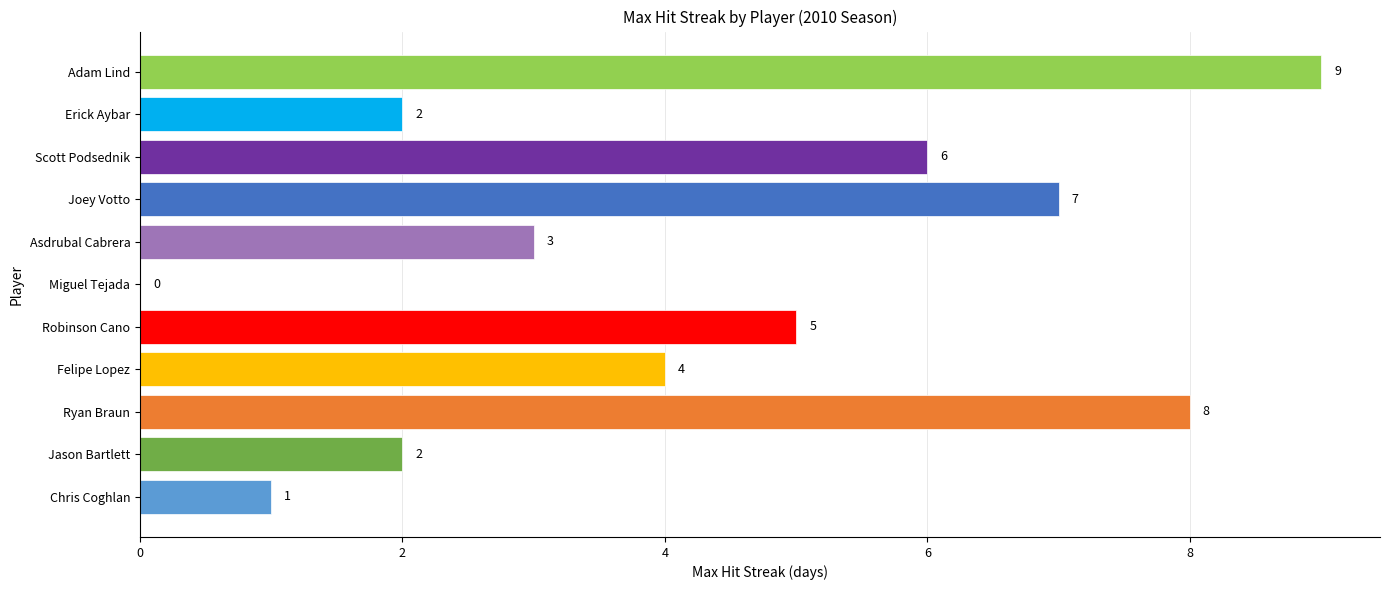

How many values are between 2 and 7?

7